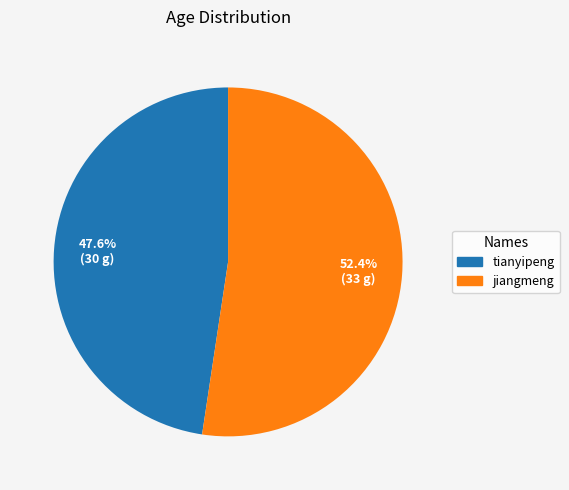

What is the total percentage of tianyipeng and jiangmeng?

100.0%